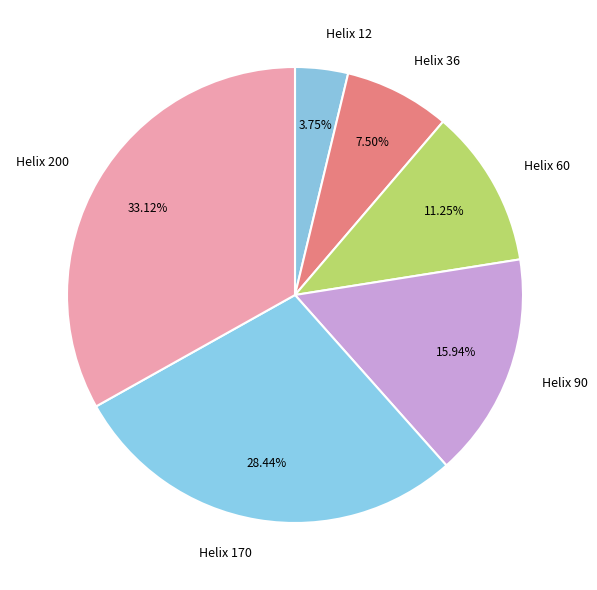

Rank the categories by value from highest to lowest.

Helix 200, Helix 170, Helix 90, Helix 60, Helix 36, Helix 12